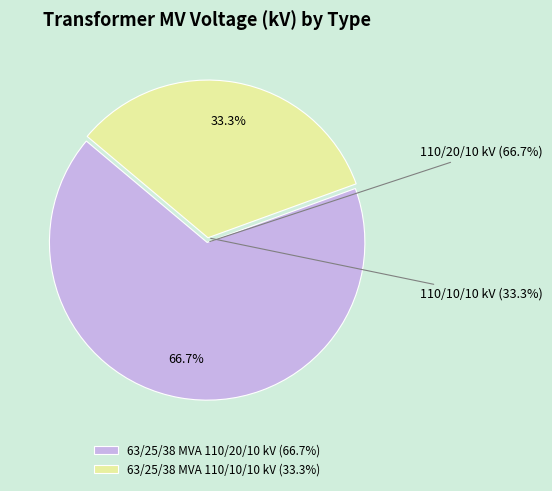

Is 63/25/38 MVA 110/20/10 kV the majority of the pie?

Yes